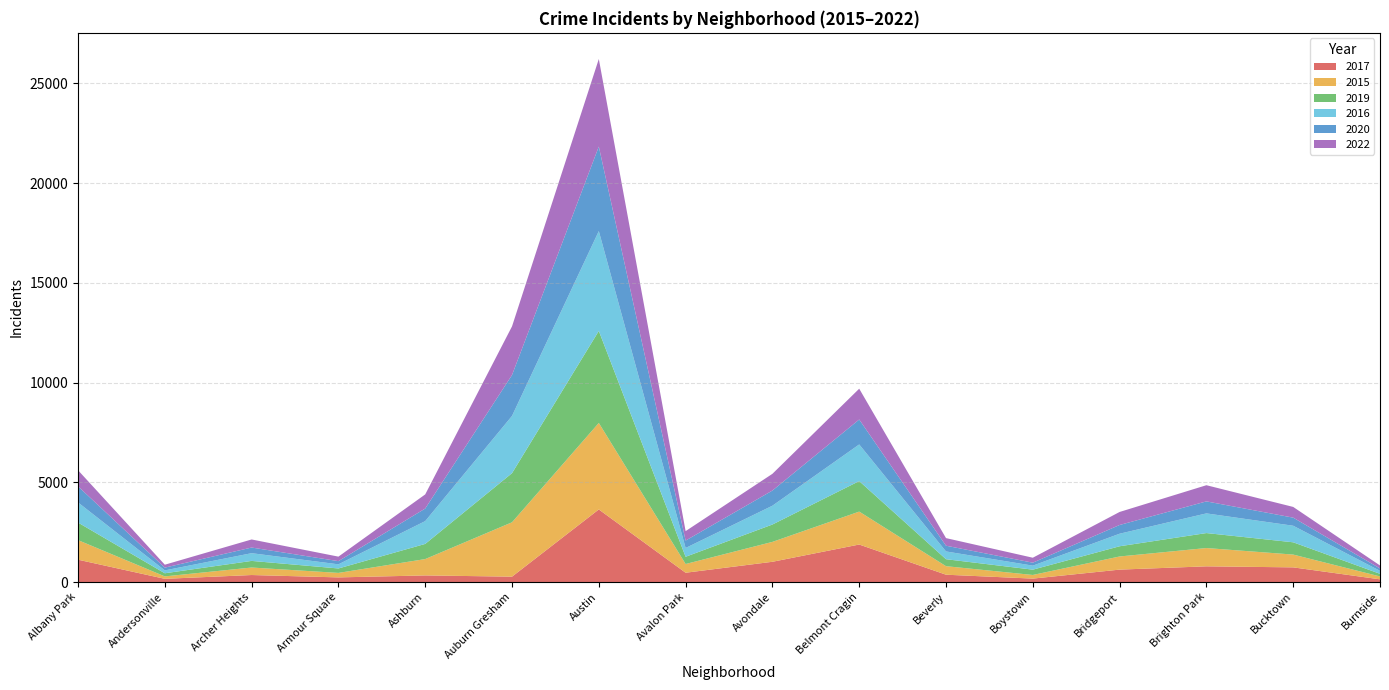

Reading right to left, transcribe all the data shown in this chart.

2017: 136	736	788	623	172	368	1881	1016	467	3640	270	332	233	352	161	1121
2015: 145	641	917	659	183	427	1651	997	437	4337	2726	820	225	376	122	981
2019: 132	616	751	512	266	350	1530	871	363	4614	2464	760	223	332	157	881
2016: 149	830	986	629	201	389	1837	943	441	5006	2869	1143	207	387	144	1009
2020: 120	406	602	438	149	288	1251	761	371	4238	2051	631	160	283	139	808
2022: 149	537	811	653	248	381	1544	838	474	4390	2439	708	226	405	146	806